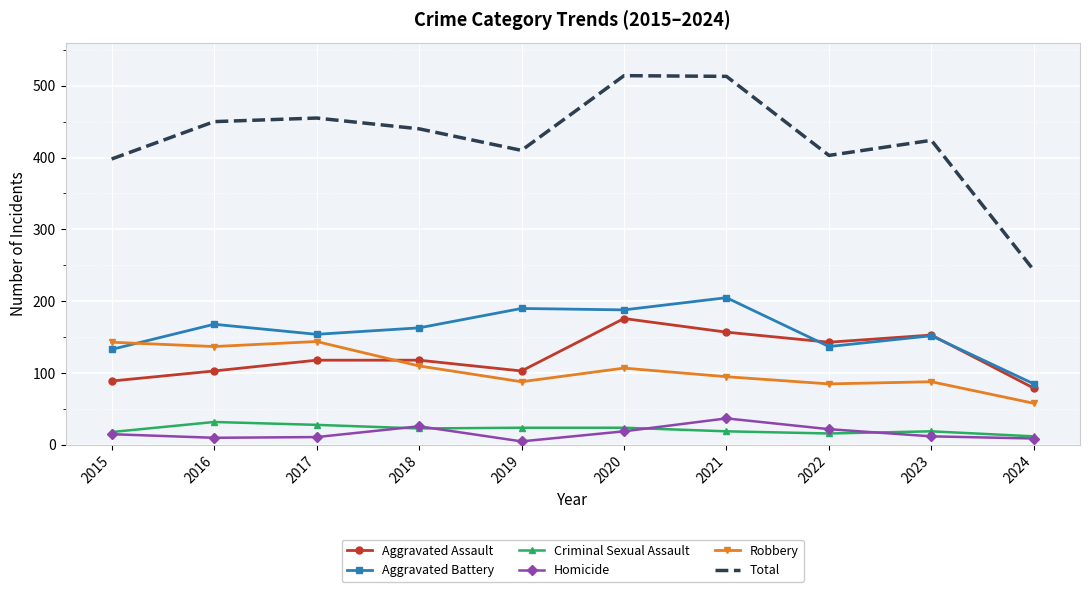

Which series has the largest total across all categories?

Total